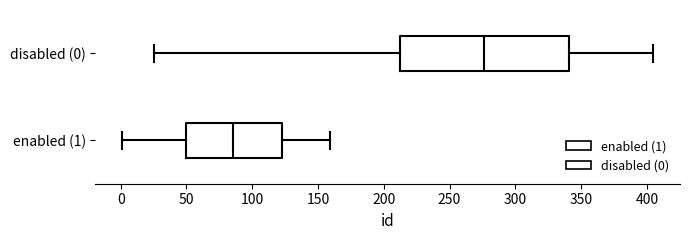

Reading bottom to top, read every box against the x-axis: the position of its median line, the range the box covers, and the ends of its whiskers. The values are not printed on the chart, so give them approximately, as read against the axis.

enabled (1): median 85, box 50 to 125, whiskers 0 to 160
disabled (0): median 275, box 210 to 340, whiskers 25 to 405